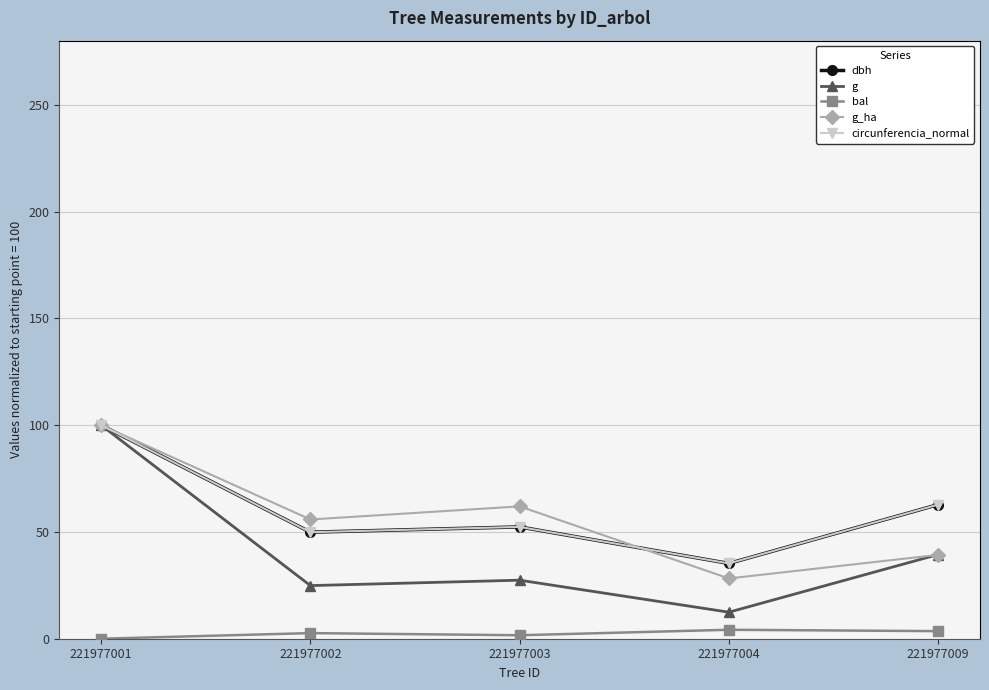

What are all the series names shown in the legend?

dbh, g, bal, g_ha, circunferencia_normal